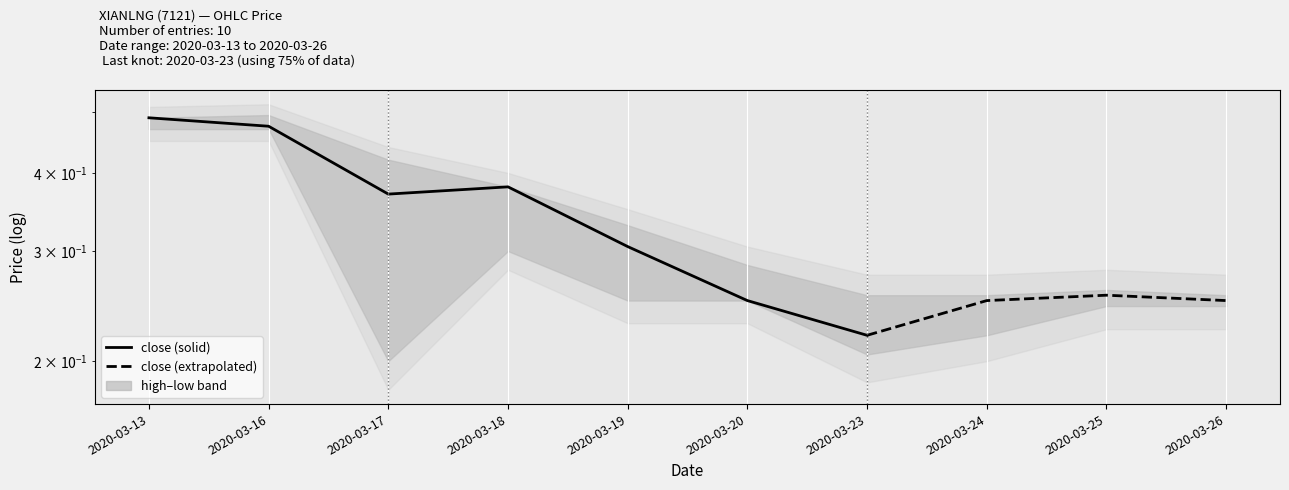

Which label corresponds to the largest value in the chart?

2020-03-13